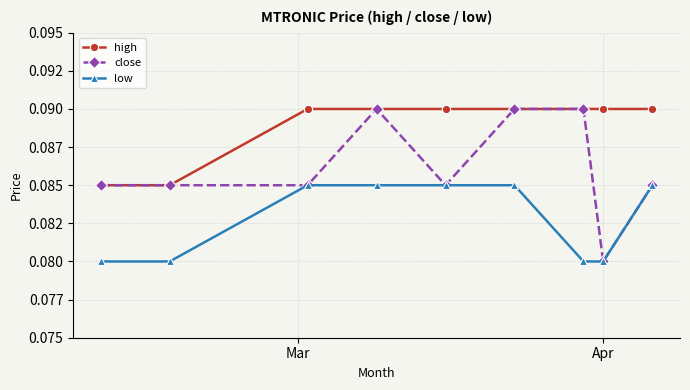

What is the minimum value for close?

0.1